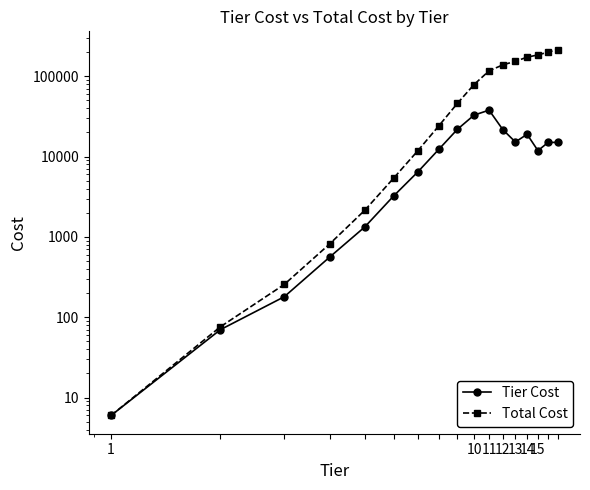

True or false: Total Cost and Tier Cost cross at least once.

False